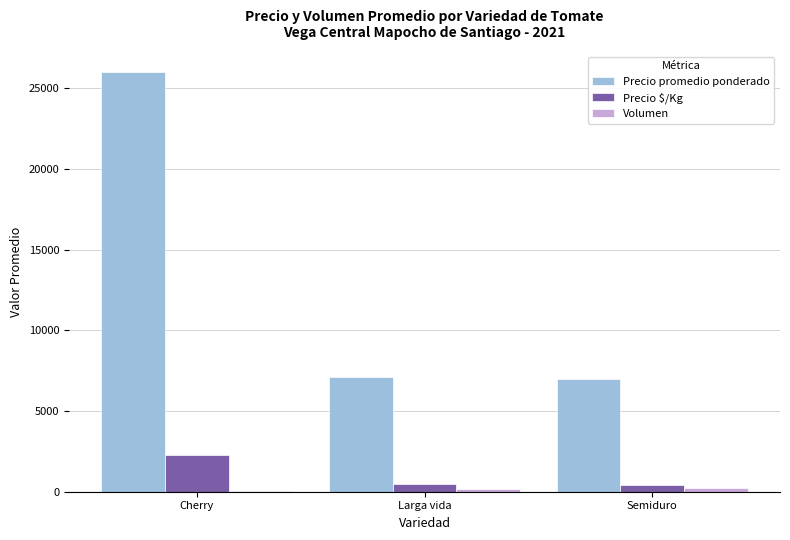

What is the average value of the Precio promedio ponderado series?

13365